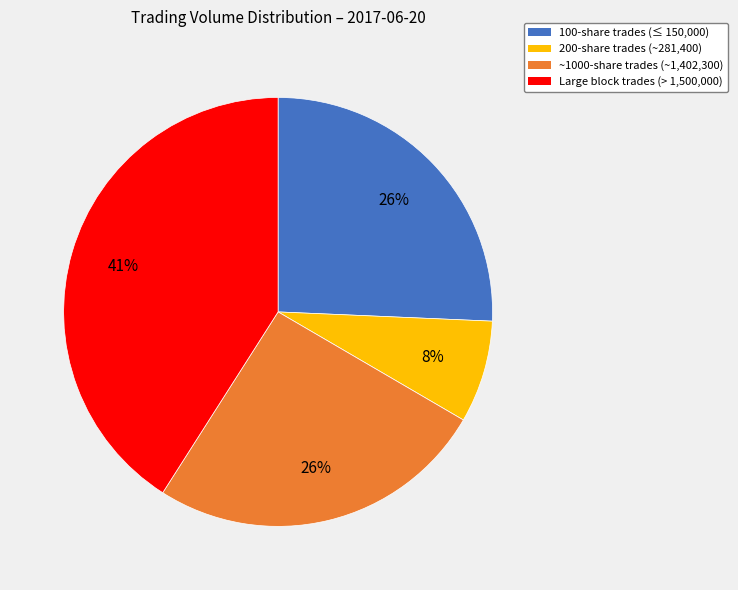

Does any single category account for the majority?

No